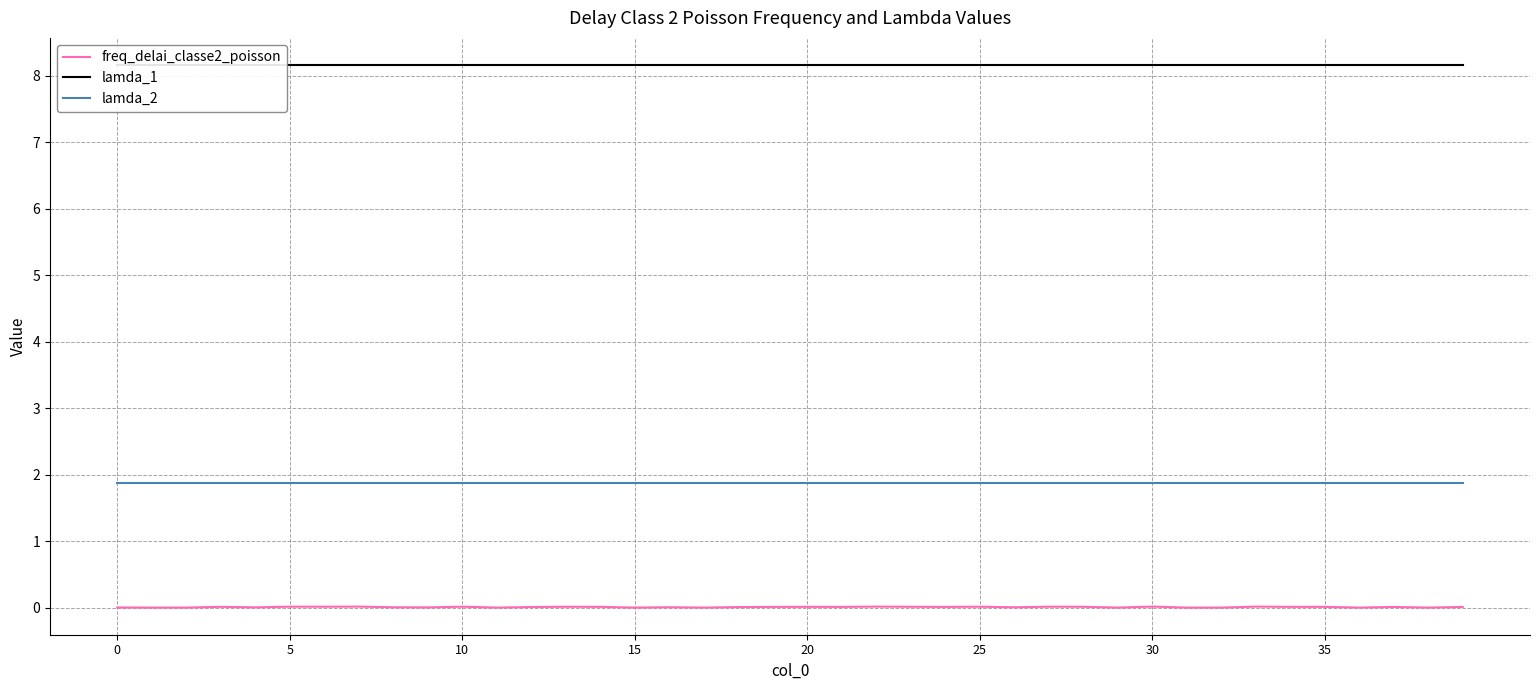

Is it true that freq_delai_classe2_poisson equals 0.0 at 17?

True